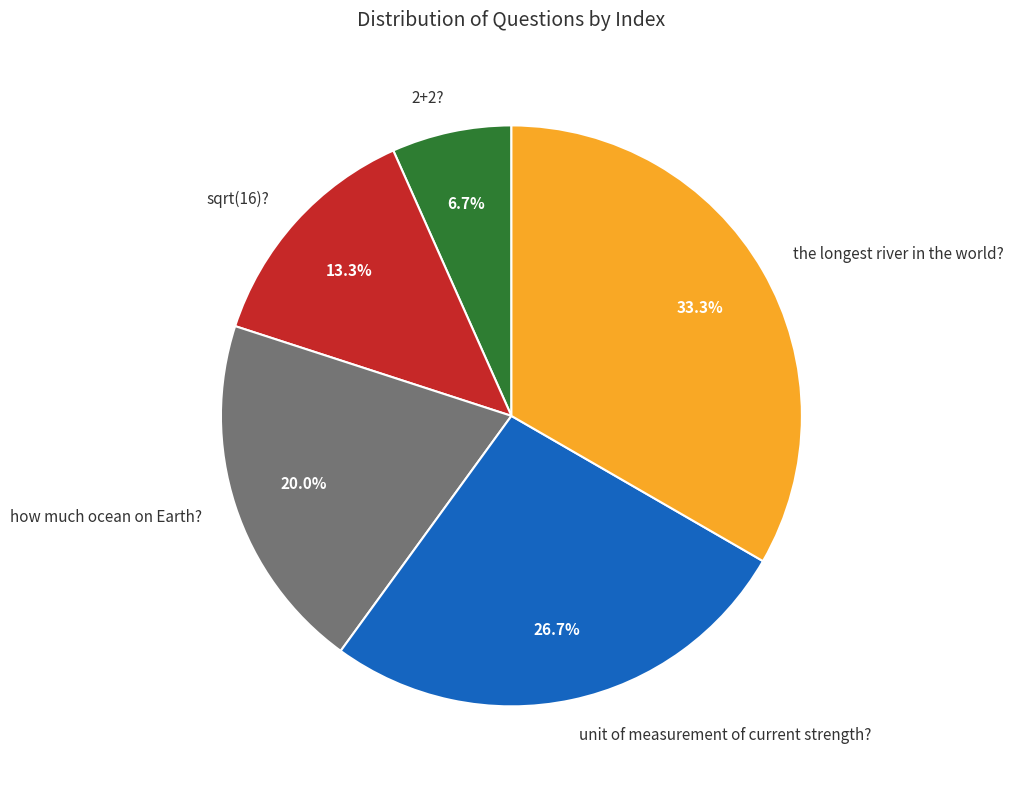

What percentage is NOT represented by the longest river in the world??

66.7%